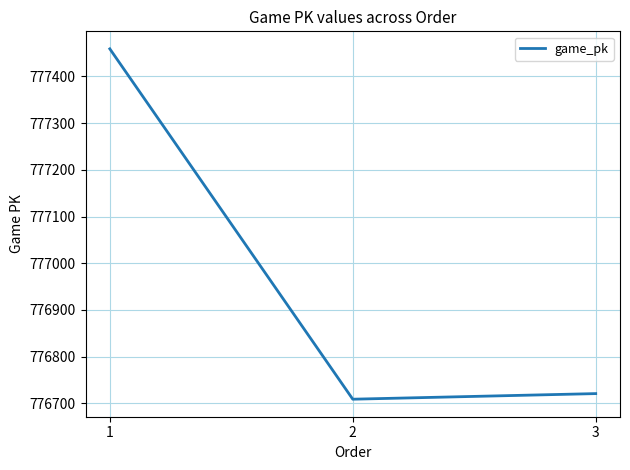

How many categories are shown in the chart?

3